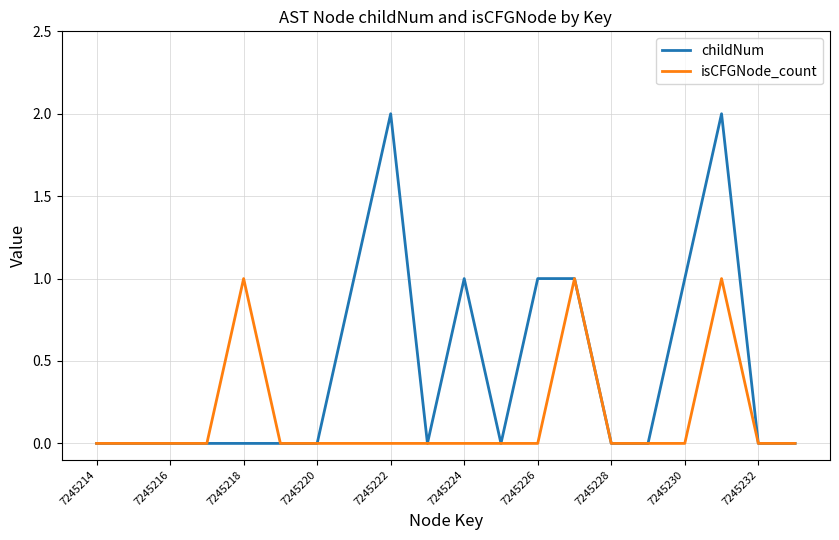

List the series in order of their overall mean, lowest first.

isCFGNode_count, childNum